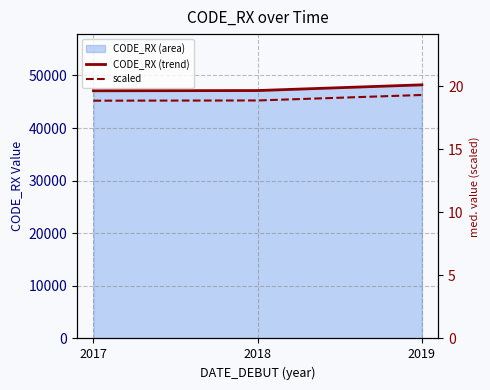

Which label corresponds to the largest value in the chart?

2019